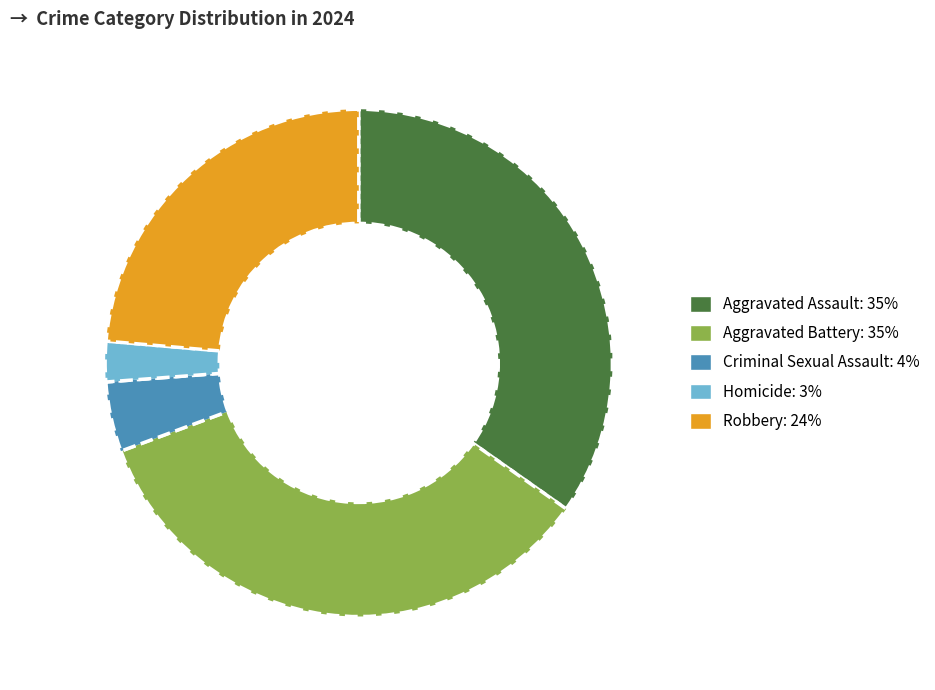

Count the number of slices in the pie.

5